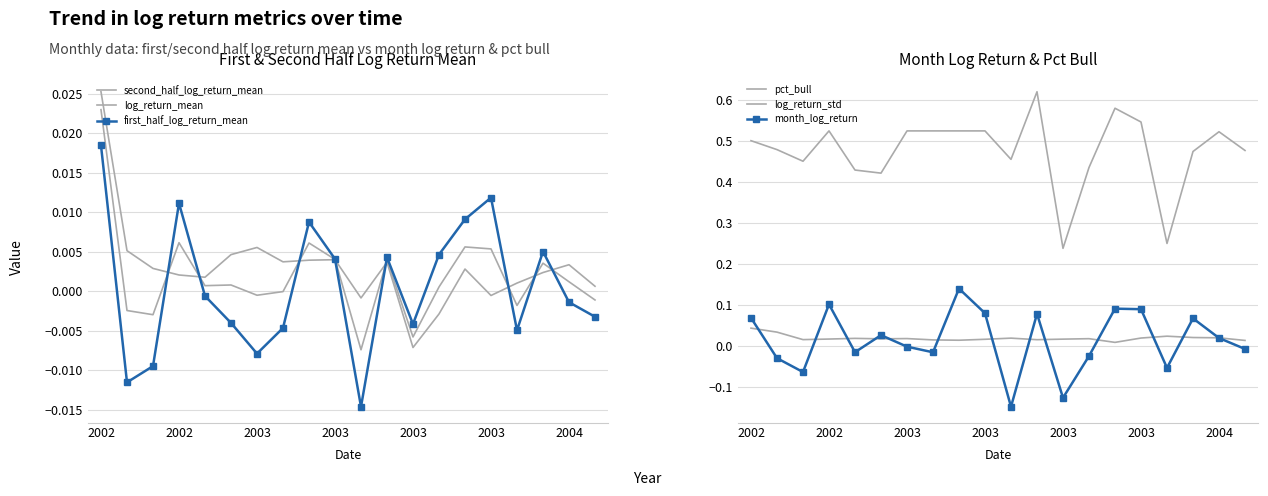

How many interior local valleys does the log_return_std series have?

5